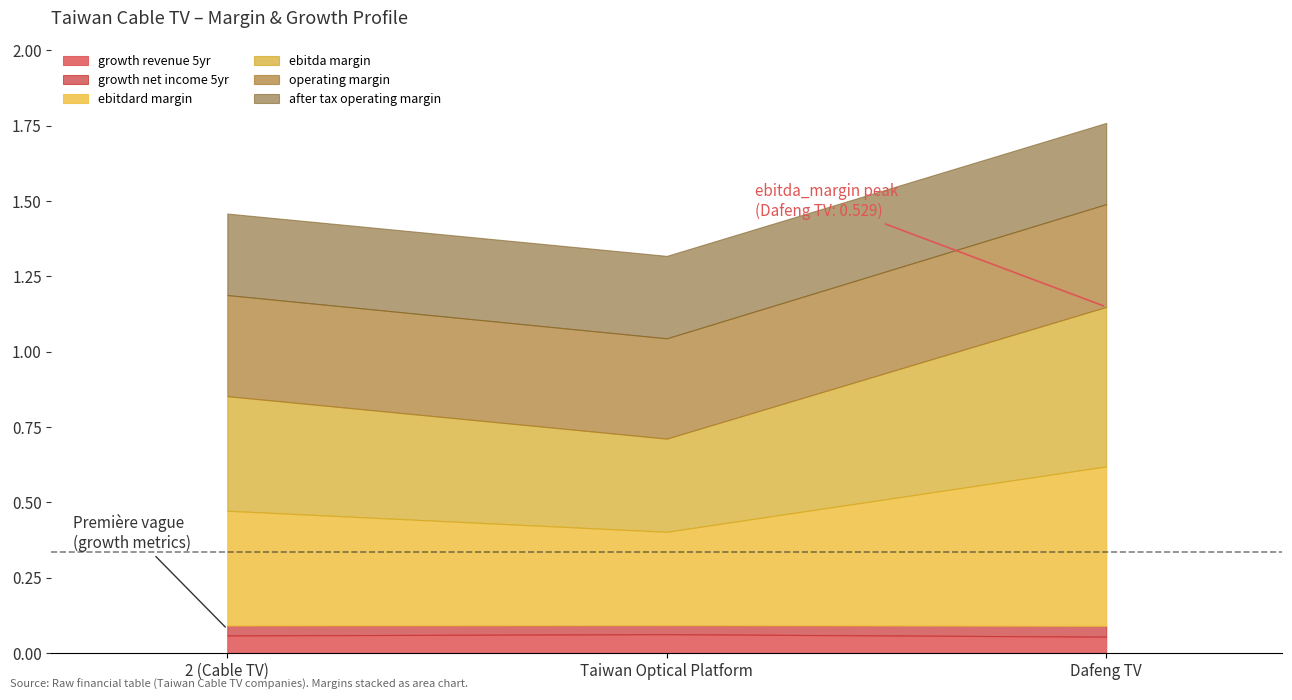

At which category is the sum across all series the highest?

Dafeng TV